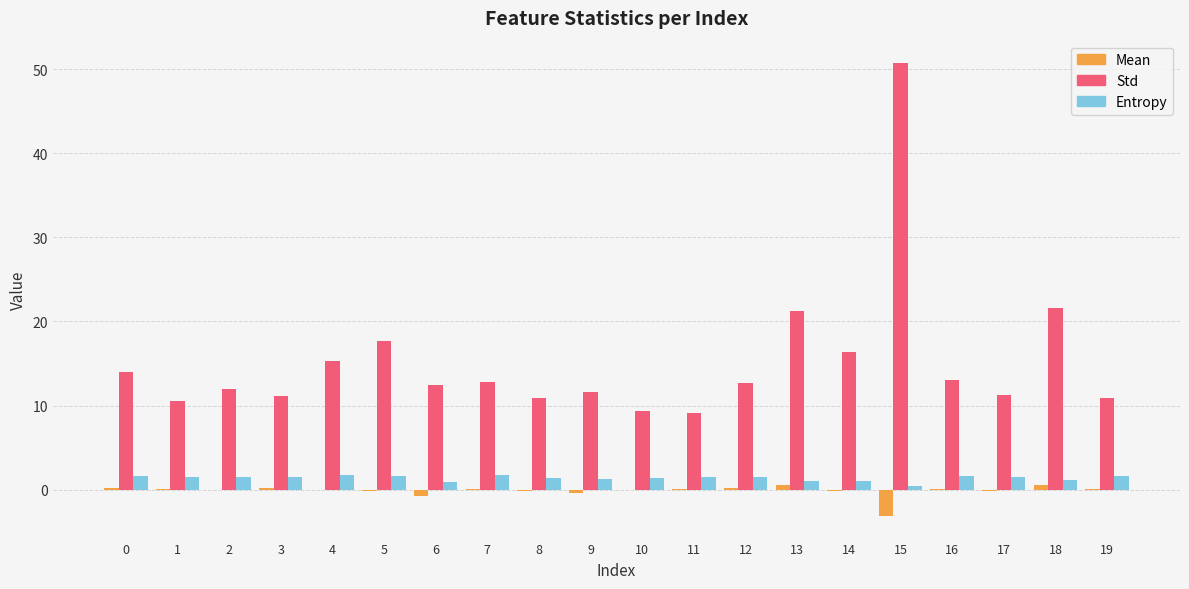

At which category is the sum across all series the highest?

15